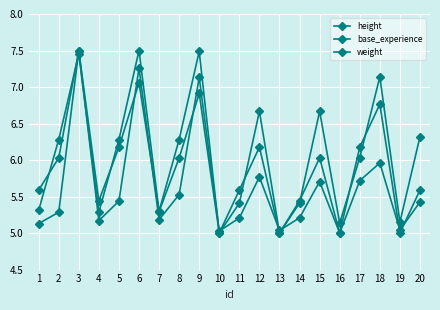

The value of weight at 6 is 10.3. True or false?

False